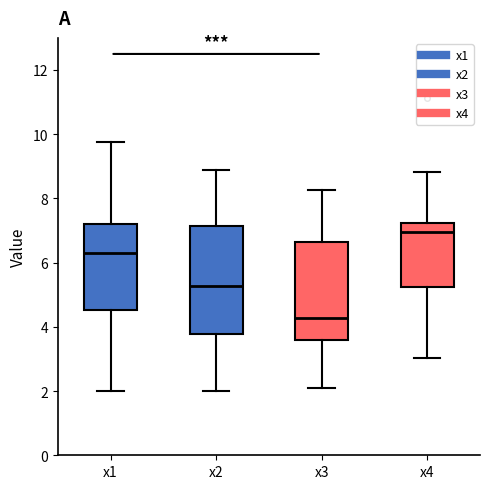

Which box is the tallest, from its lower edge to its upper edge?

x2